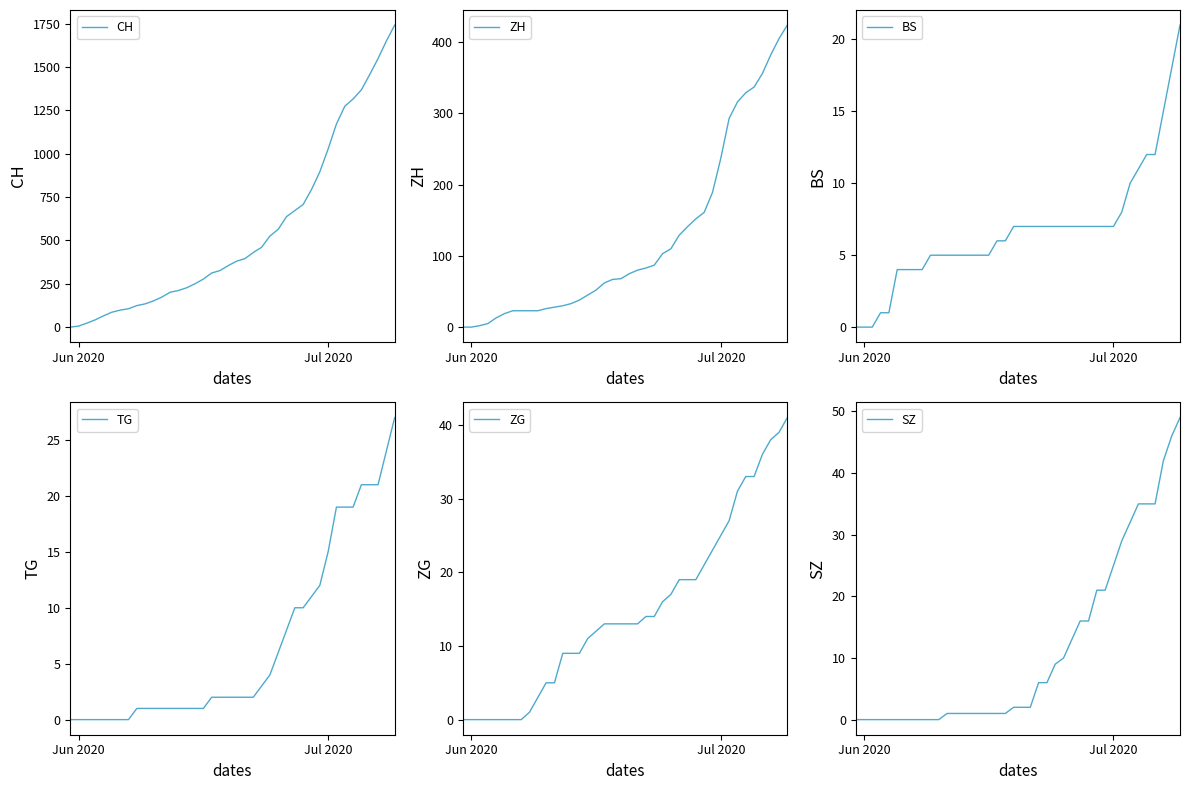

What is the value of the CH point at the 8th from the left?

106